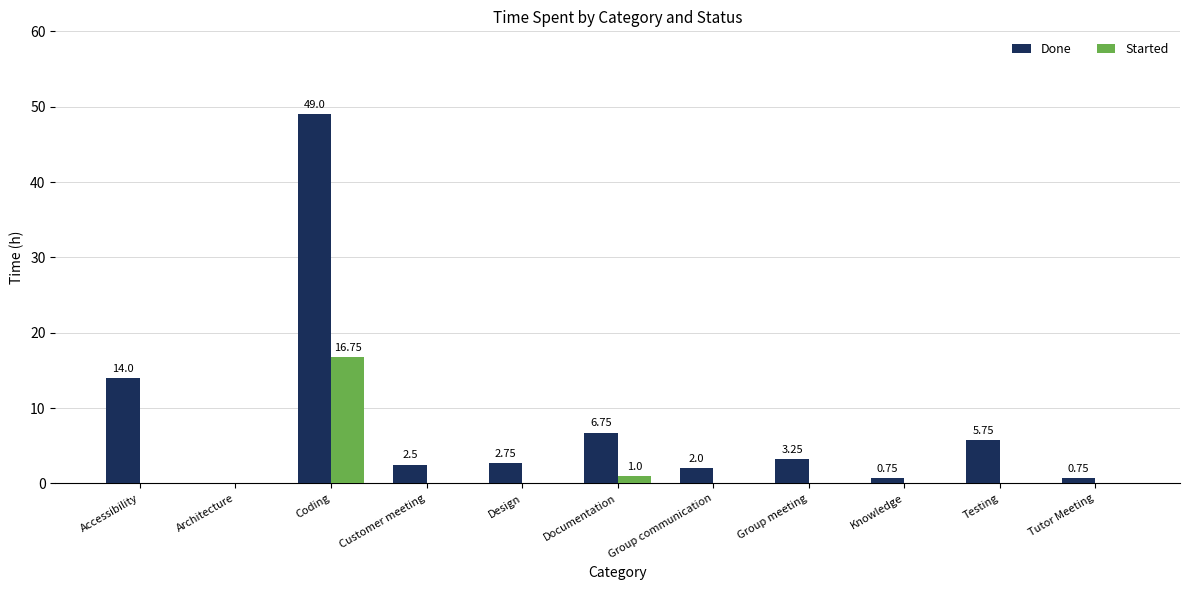

At which label is Done closest to 24?

Accessibility